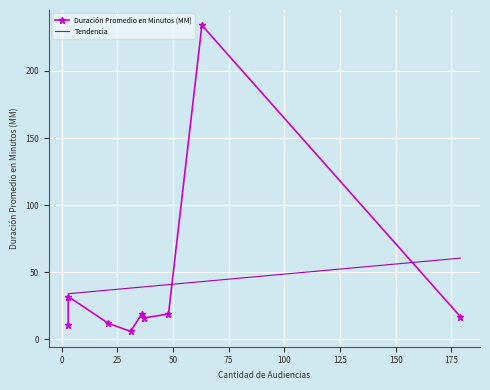

Where is Cantidad de Audiencias nearest to the value 91?

63